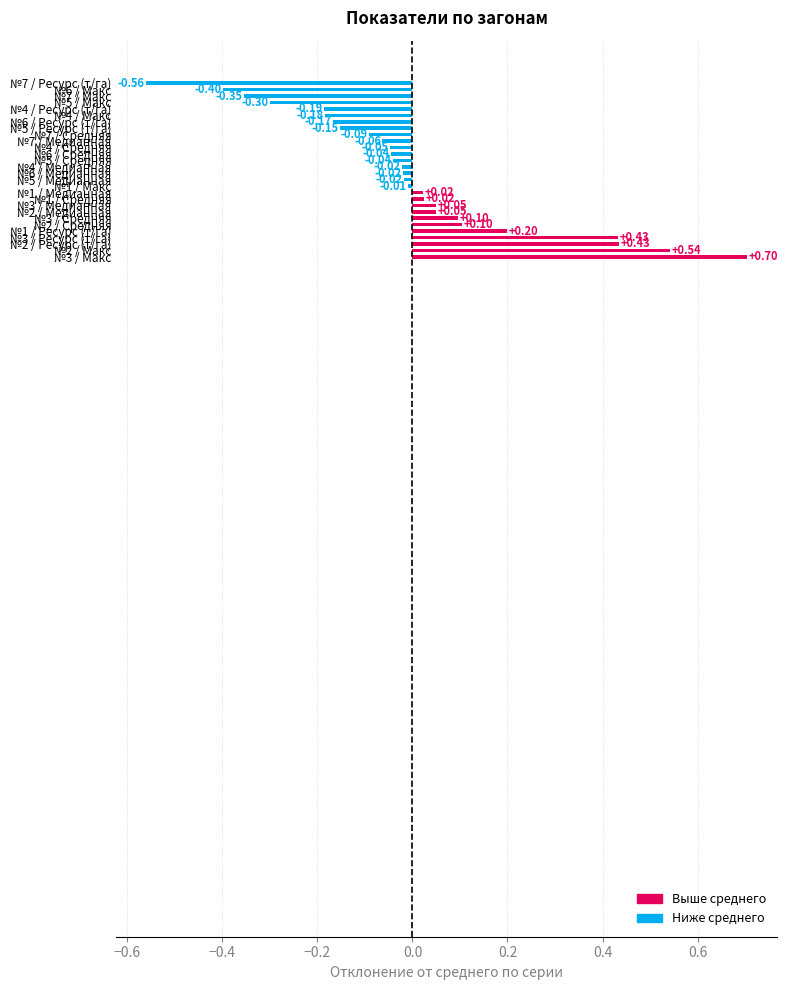

How many values are above zero?

11